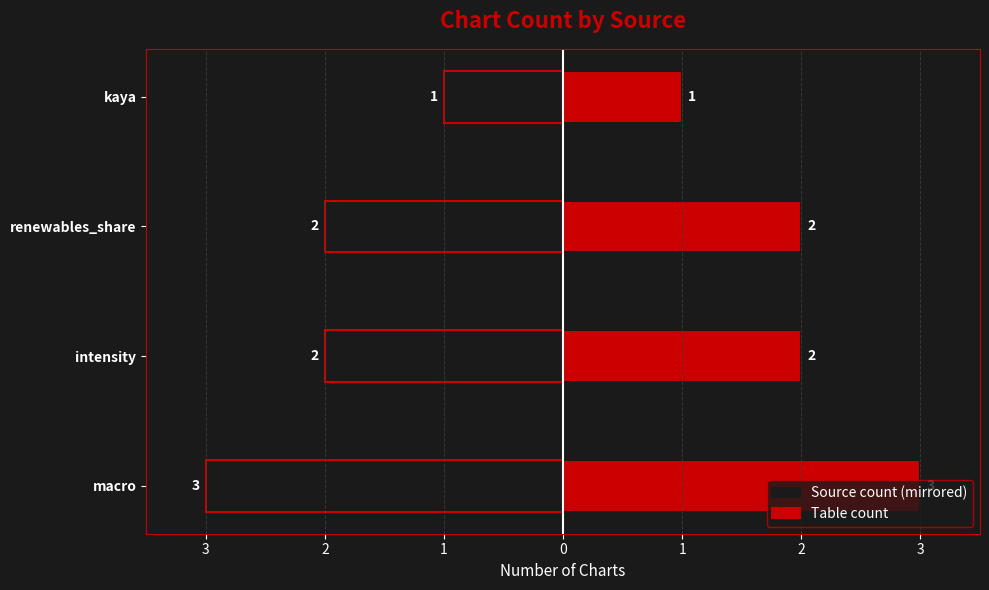

How many bars are there in total?

8